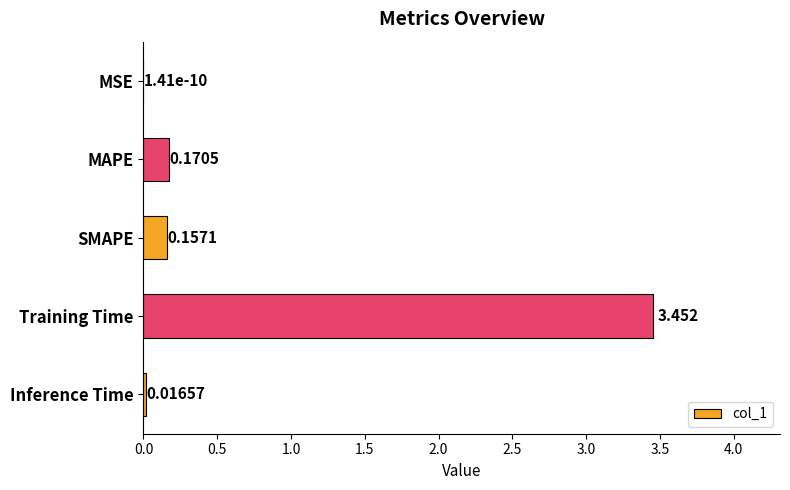

Which category has the highest value across all series?

Training Time